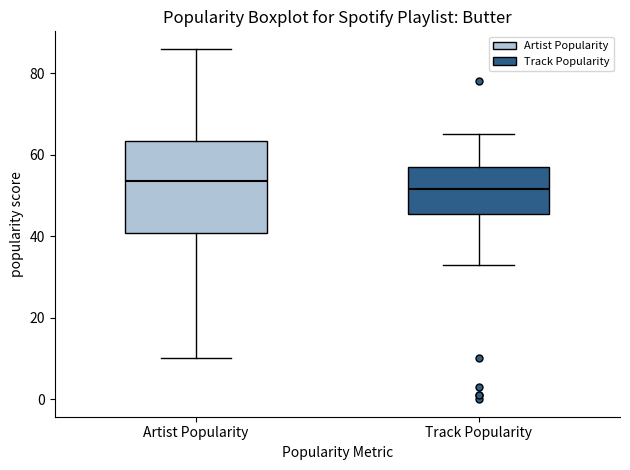

Where is the lower edge of the box for Track Popularity on the y-axis? The values are not printed on the chart, so give them approximately, as read against the axis.

46